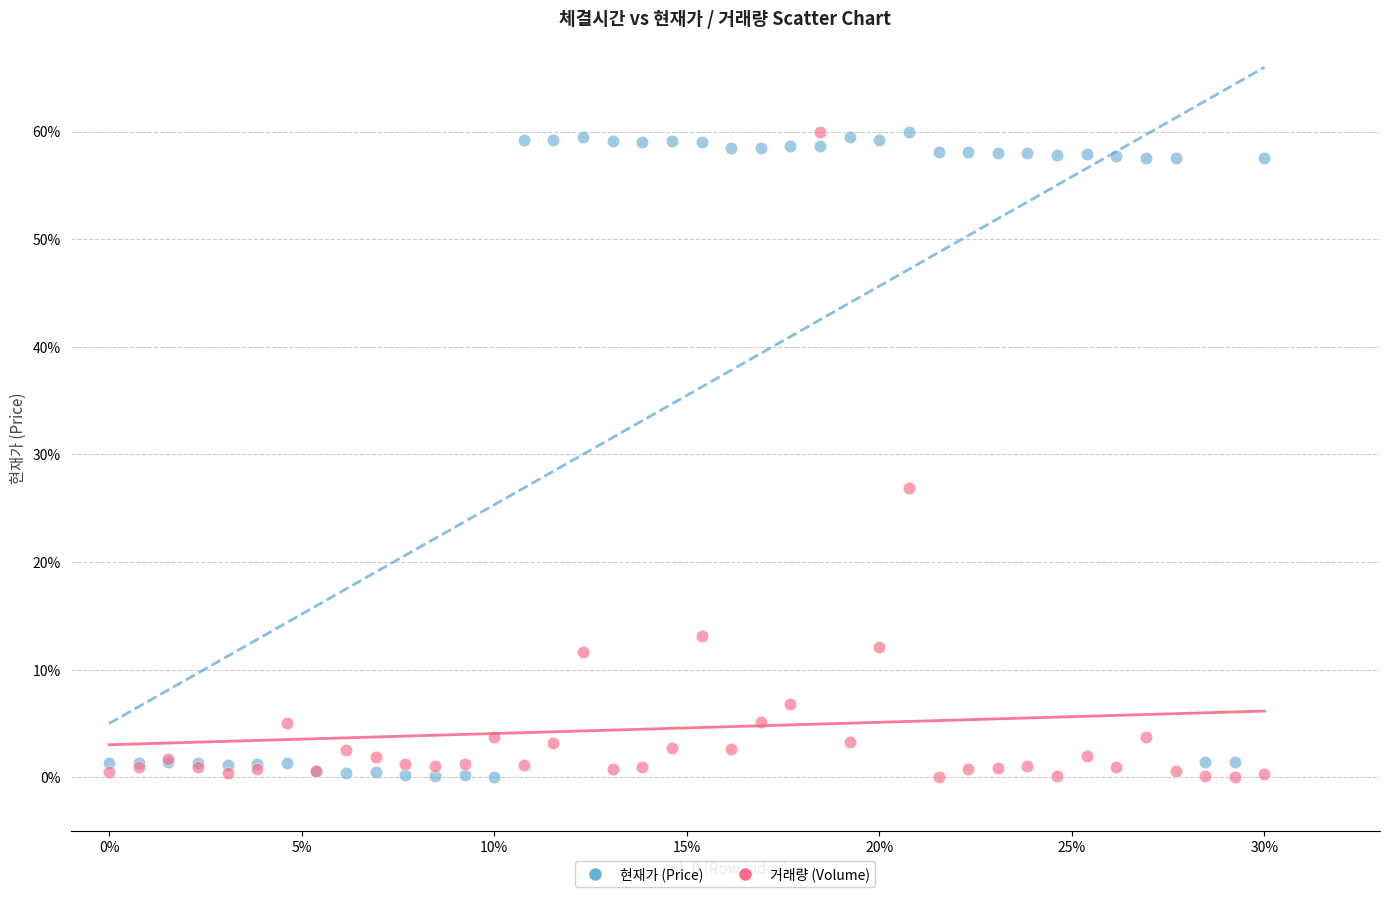

What is the X range (max minus min) for the scatter plot?

30.0